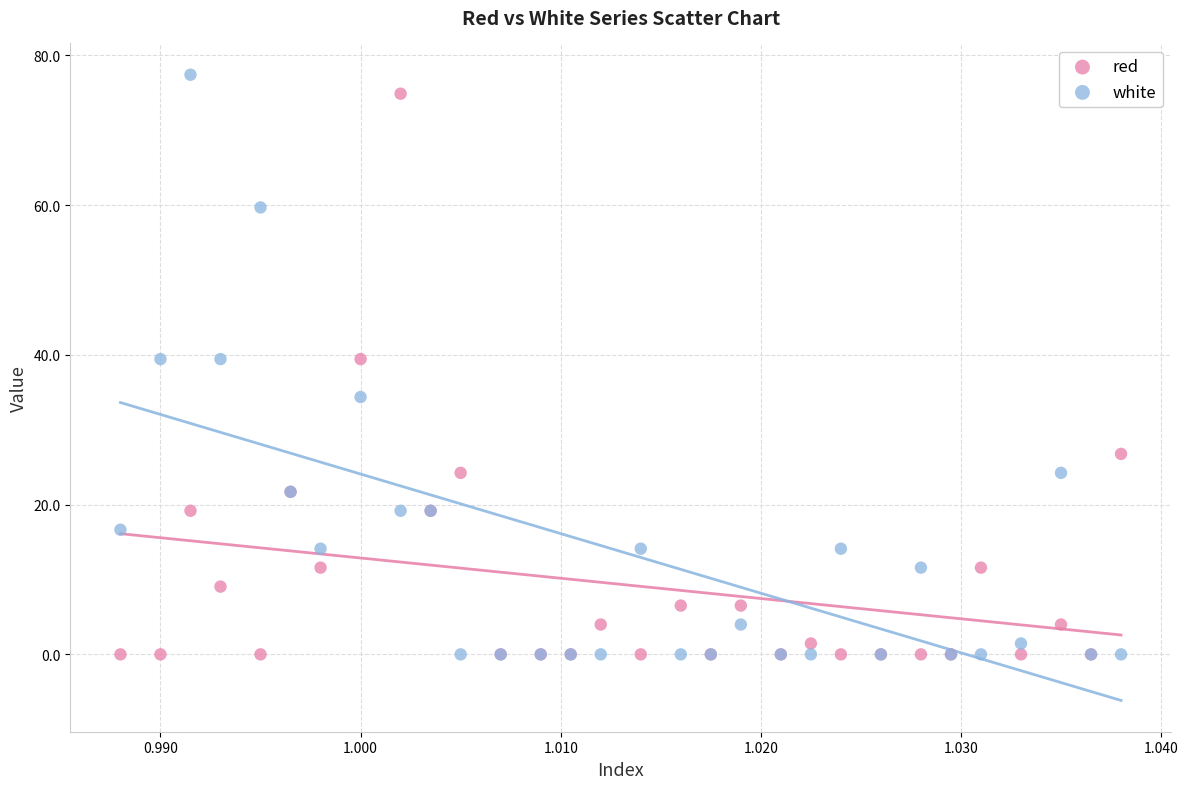

What are all the series names shown in the legend?

red, white